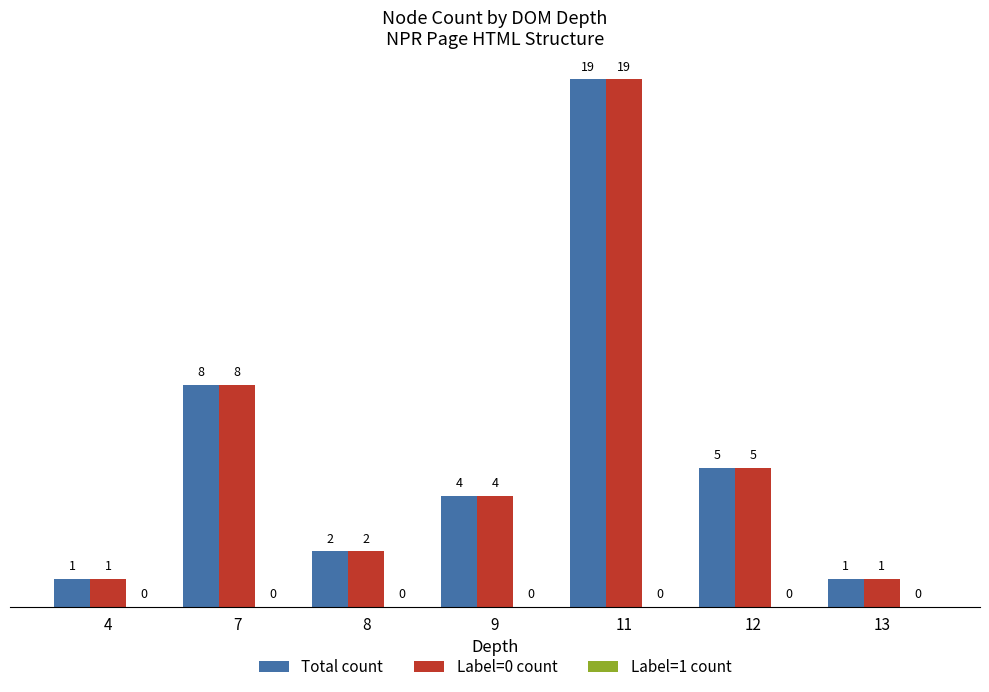

Is it true that Label=0 count equals 1 at 4?

True